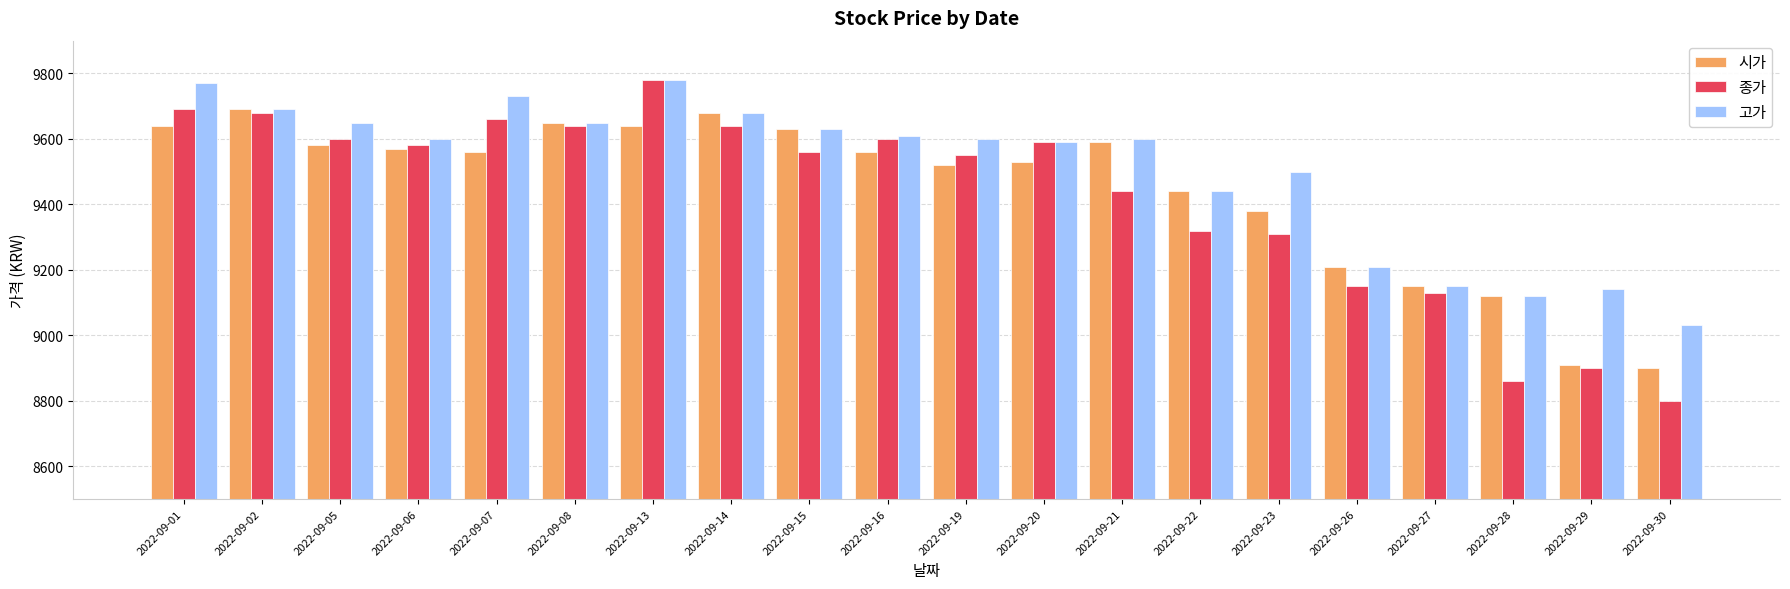

What is the value of the 고가 bar at the 15th from the left?

9500